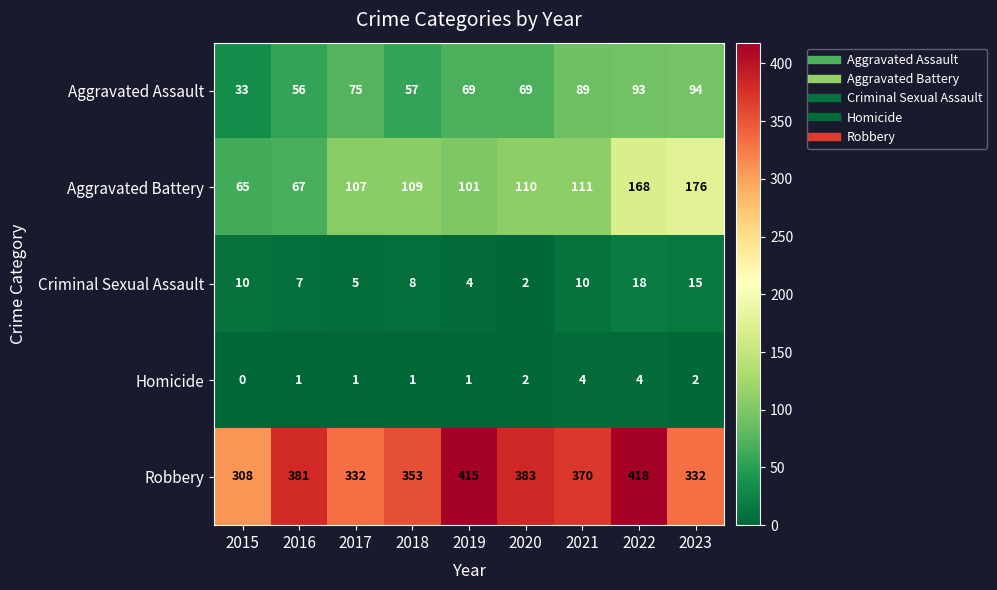

Which series has the widest spread of values?

Aggravated Battery